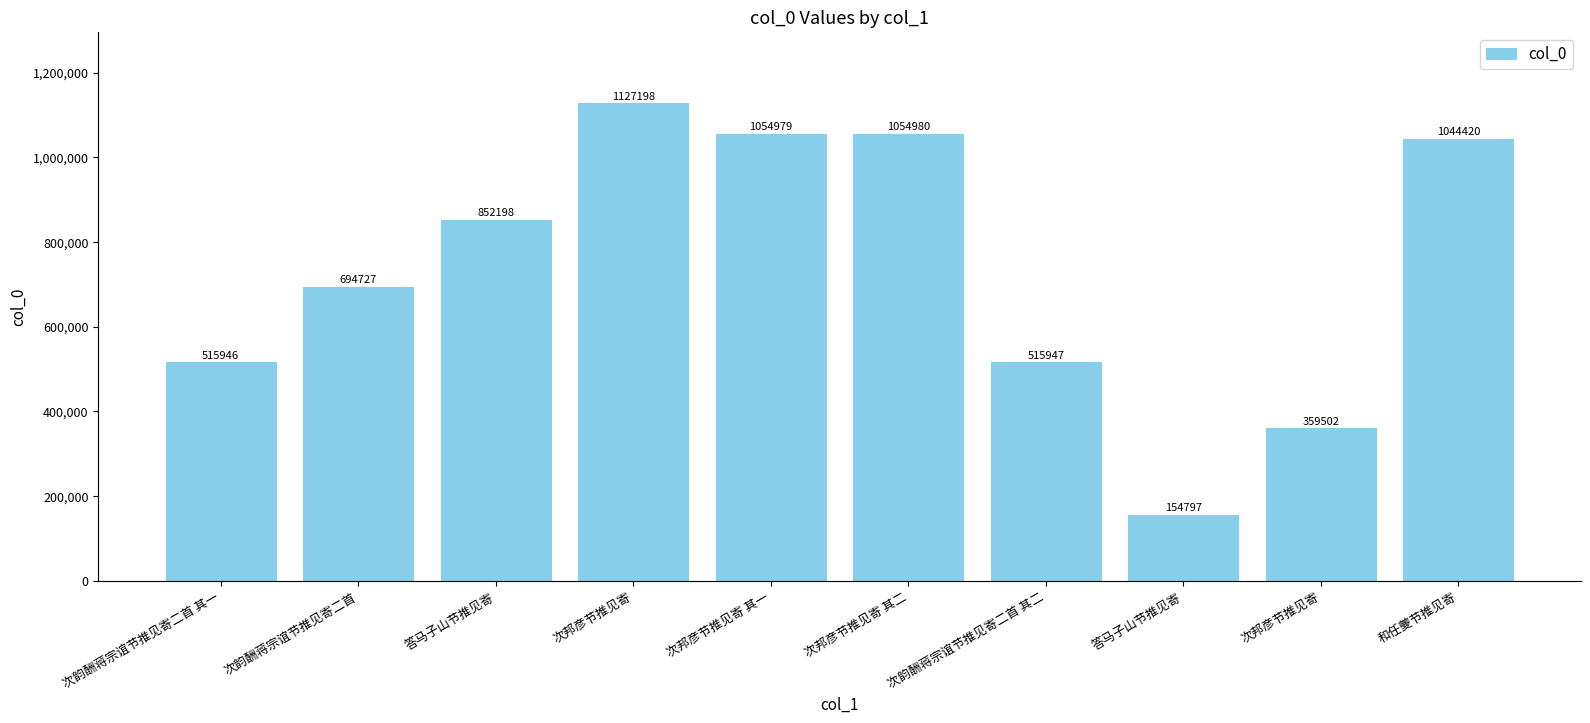

The chart shows a value of 852198 at 答马子山节推见寄. True or false?

True